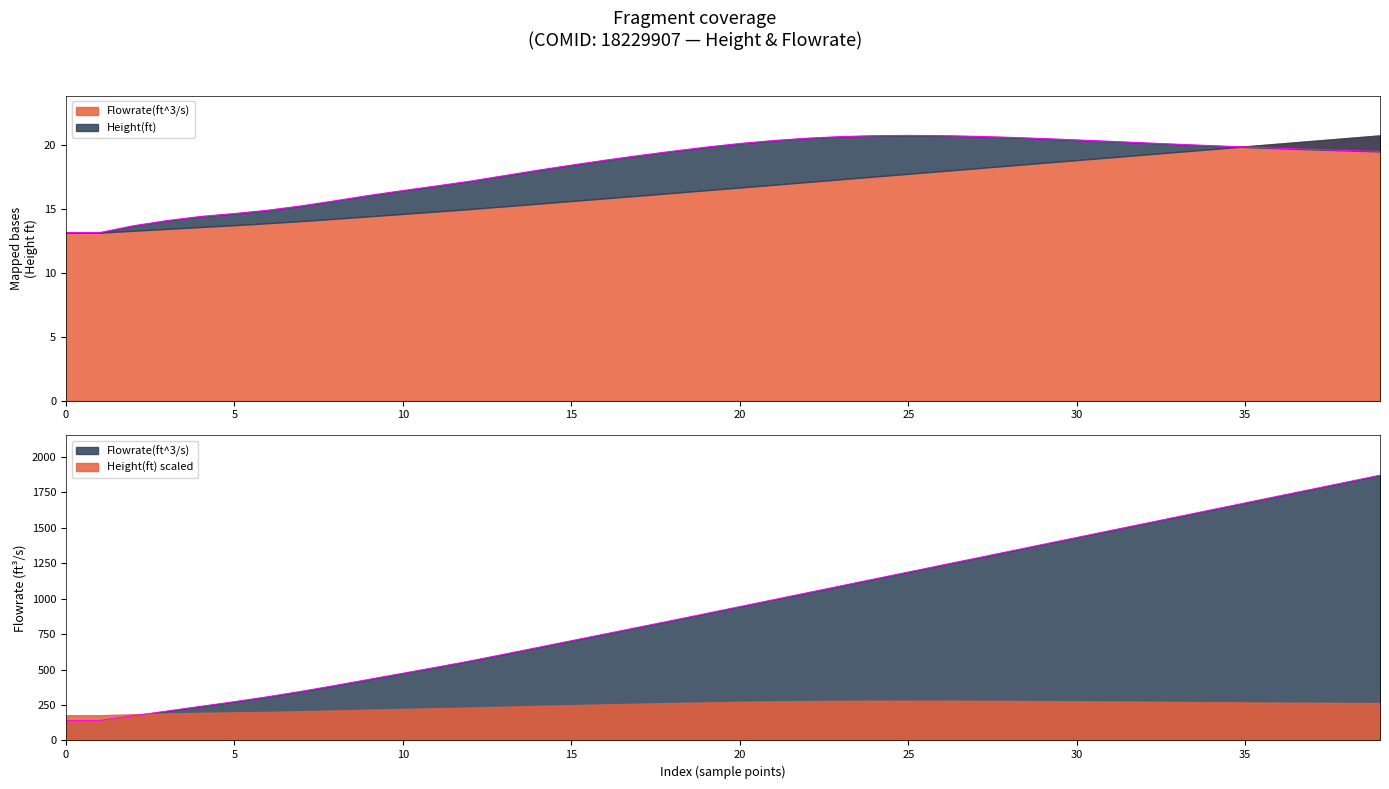

True or false: Height(ft) and Flowrate(ft^3/s) intersect in this chart.

False